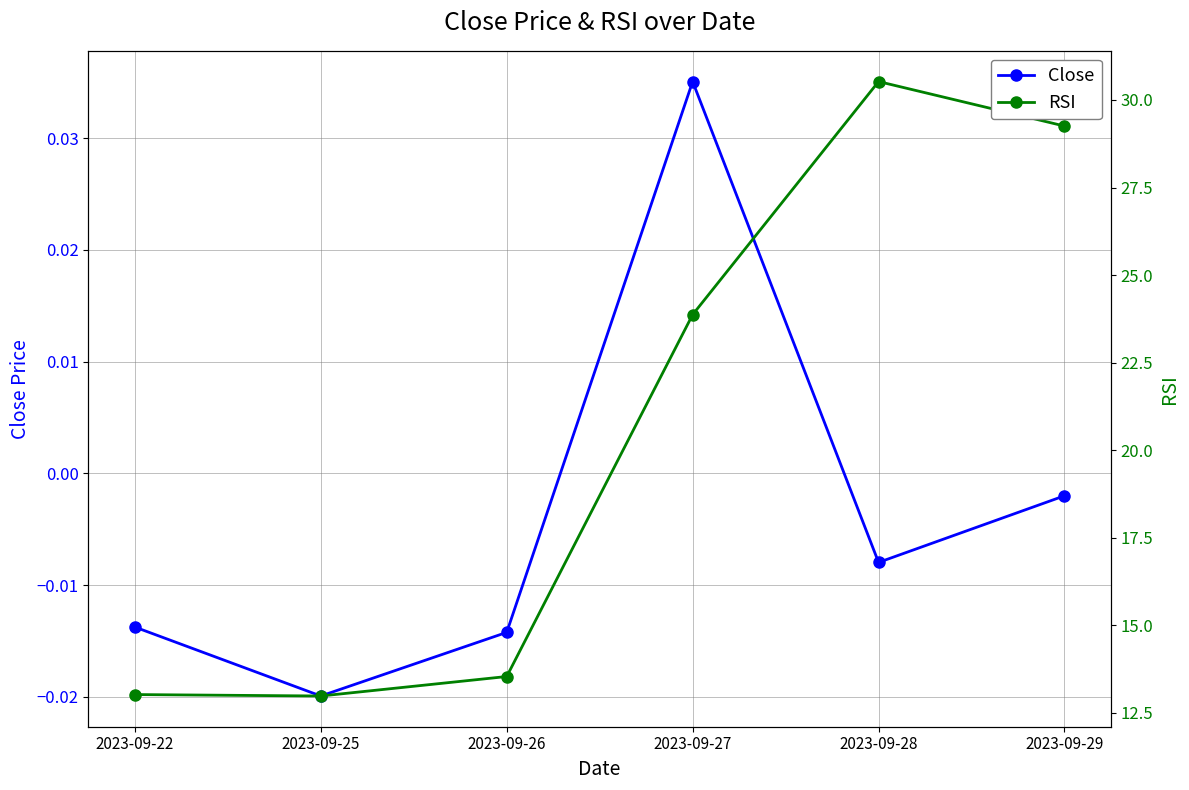

How many values in the RSI series are below 23?

3